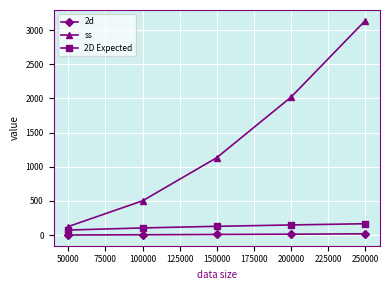

True or false: ss has a value of 2017.3 at 200000.

True